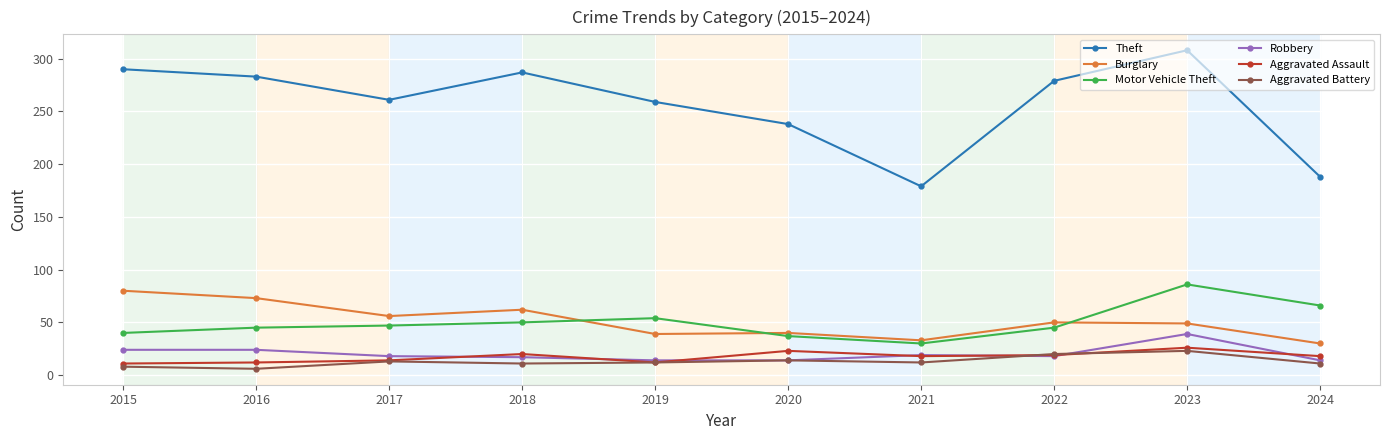

Which series has the largest total across all categories?

Theft